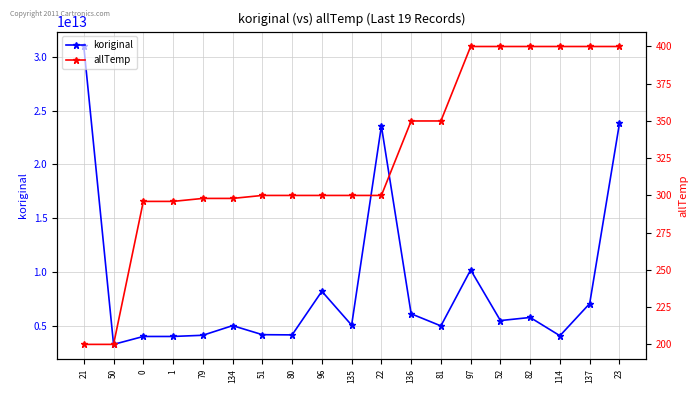

Which label corresponds to the smallest value in the chart?

21